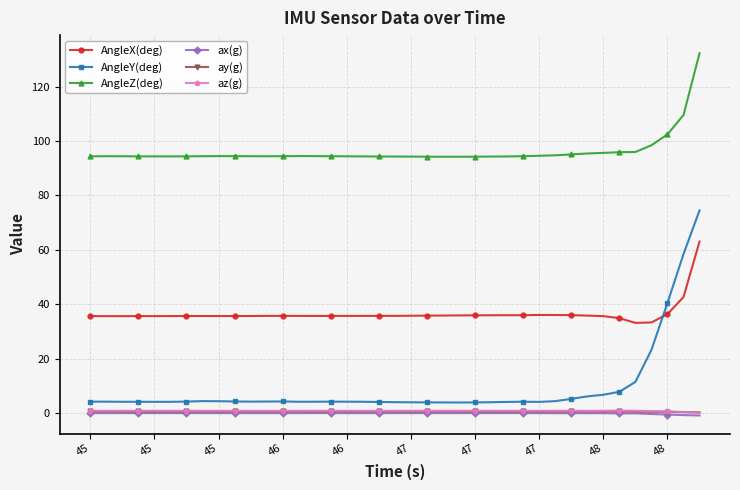

Does the chart display data point markers on the line(s)?

Yes